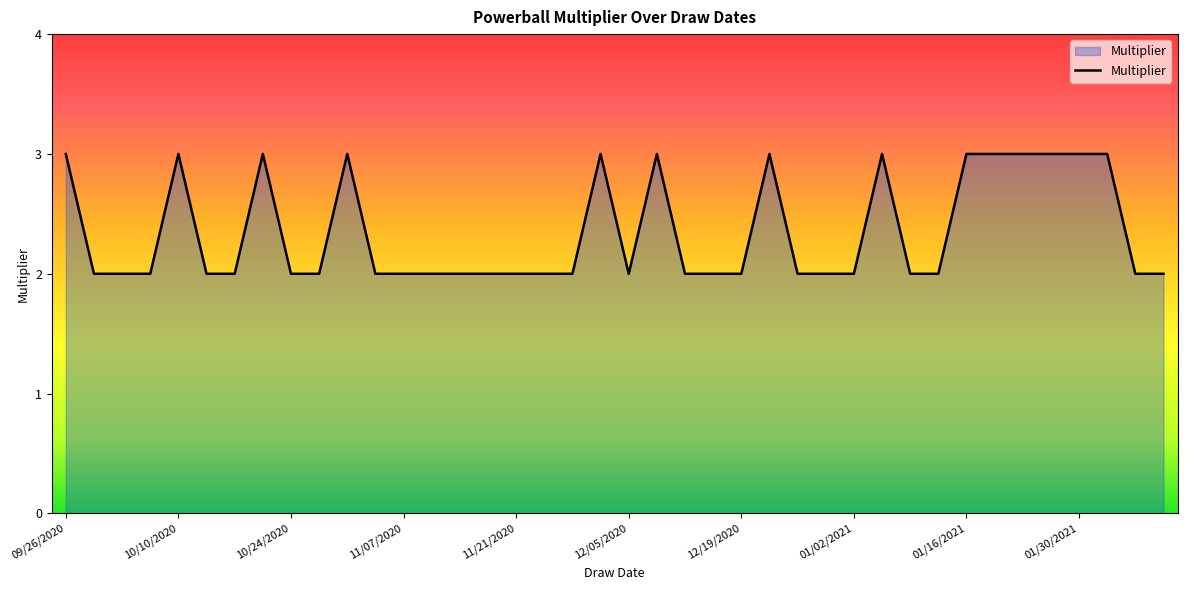

What is the greatest value displayed?

3